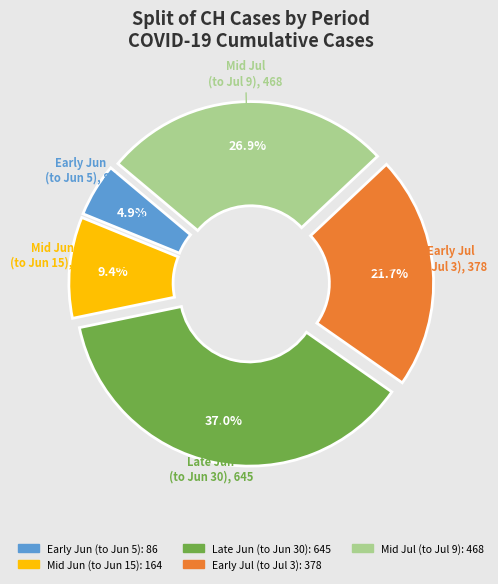

How many slices are in this pie chart?

5